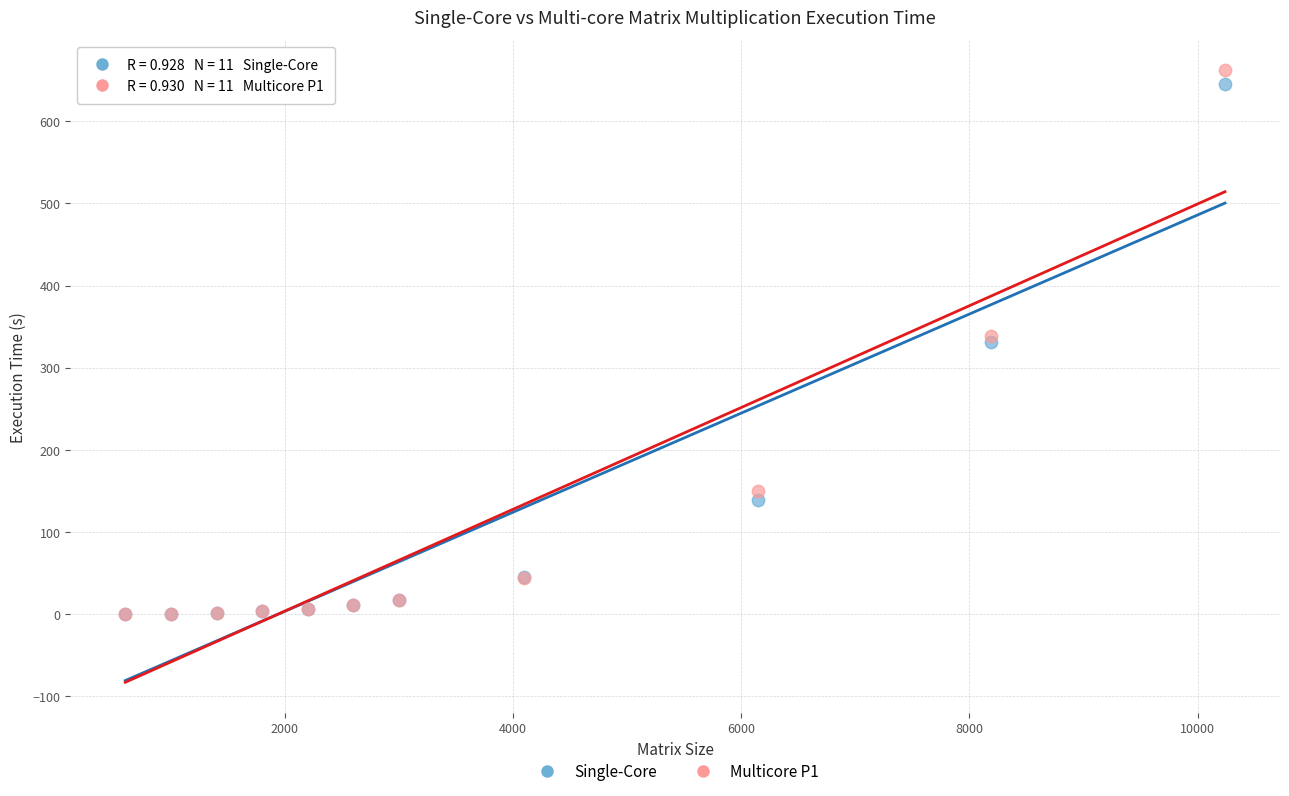

Which series contains the highest Y value?

Multicore P1